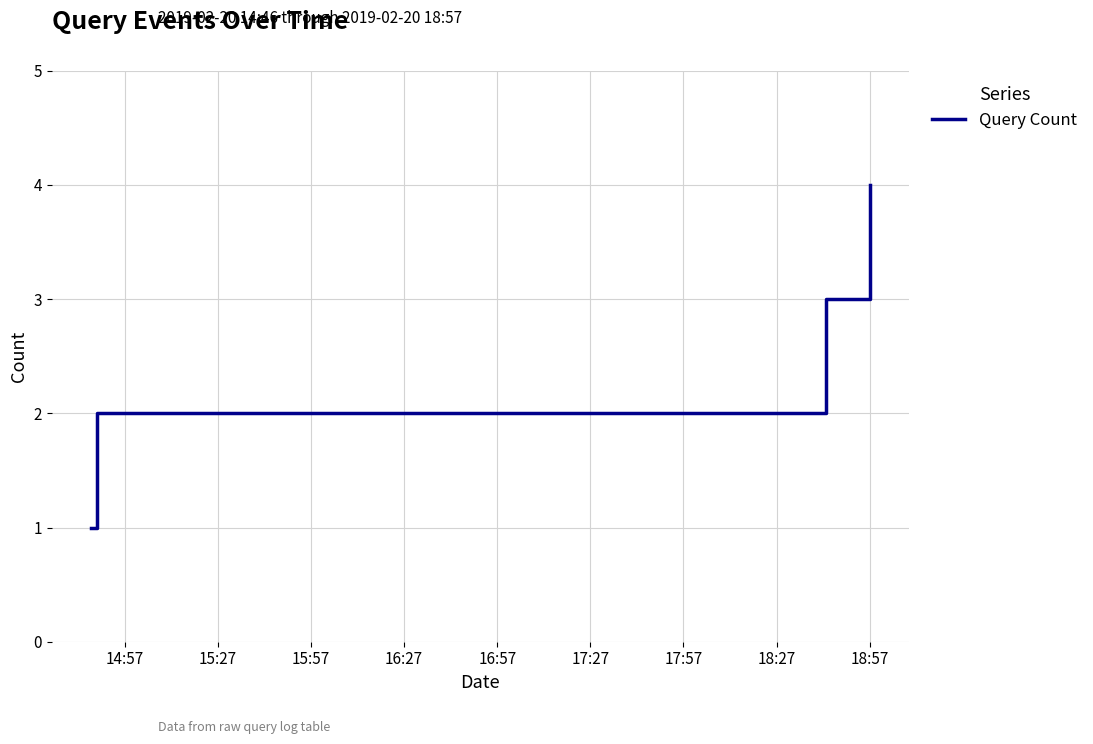

What is the greatest value displayed?

4